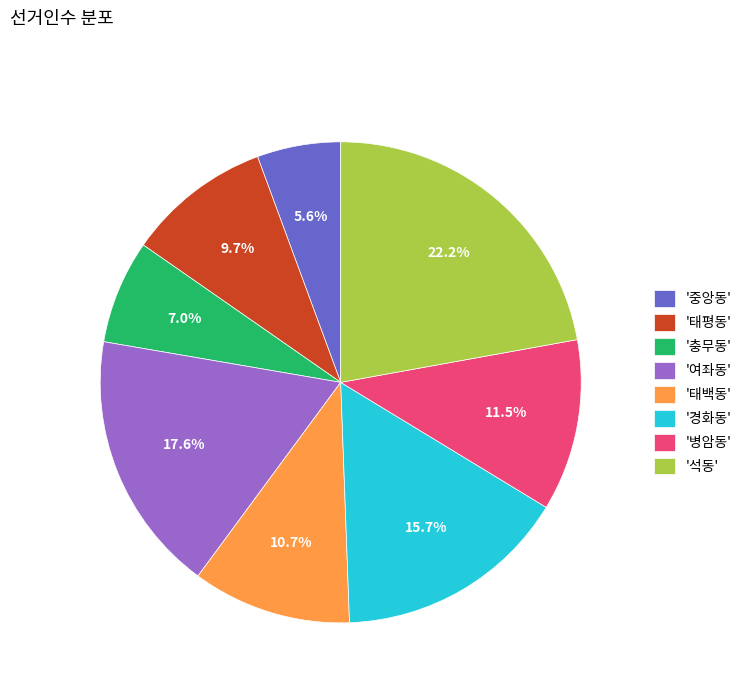

How many segments does this pie chart have?

8